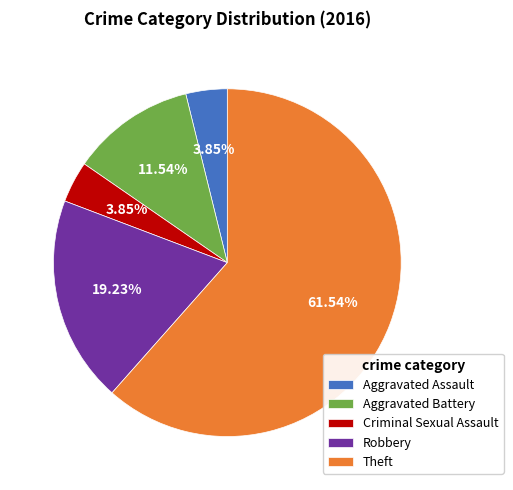

To the nearest percent, what is the difference between the largest and smallest slice percentages?

58%